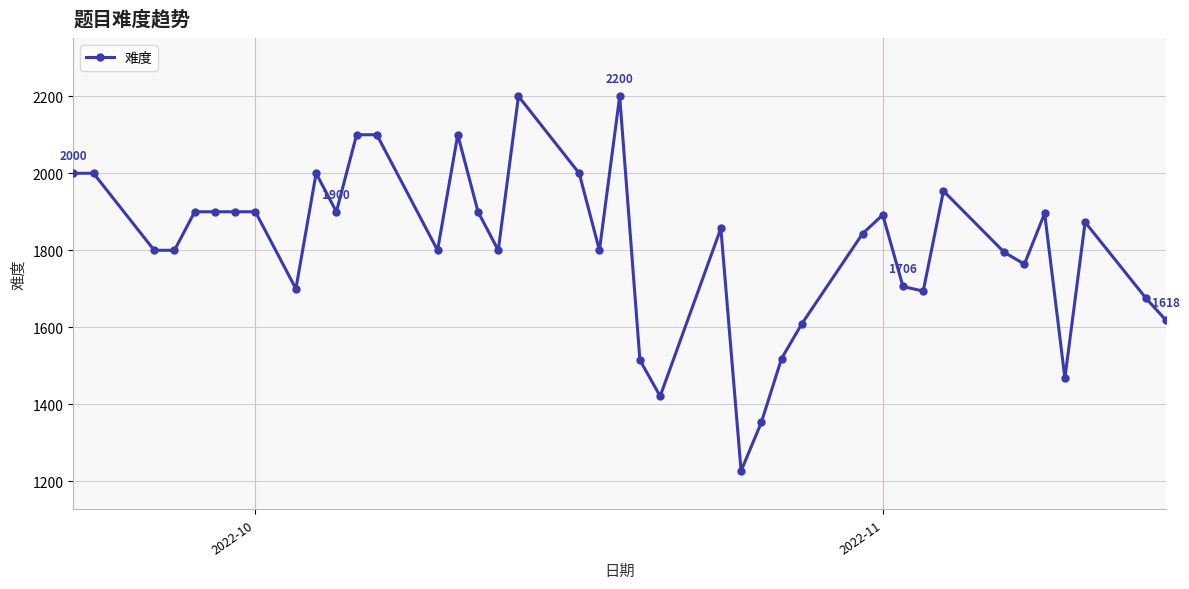

What is the minimum value shown in the chart?

1227